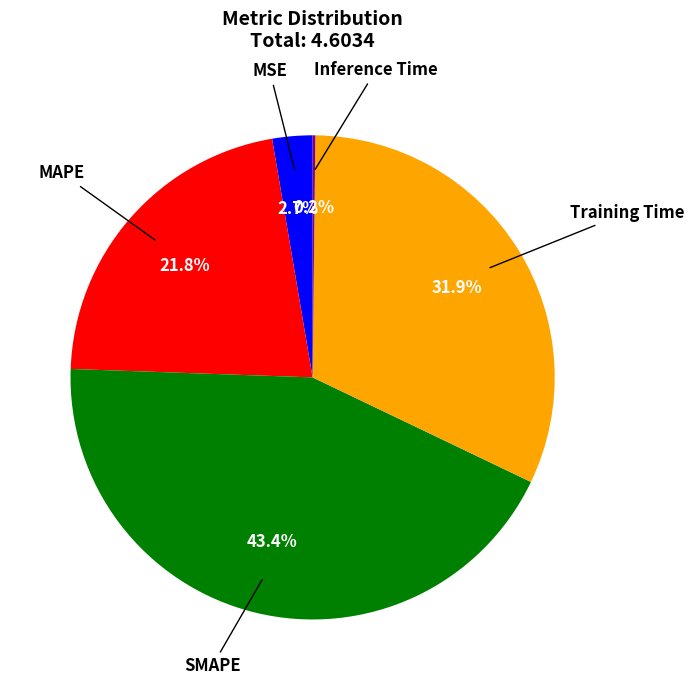

What portion of the pie excludes MAPE?

78.2%